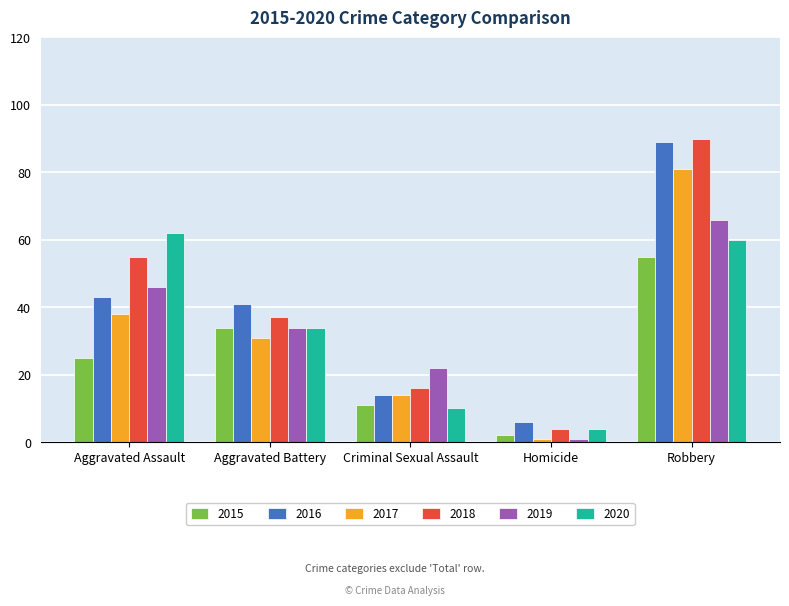

At how many categories does at least one series exceed 77?

1